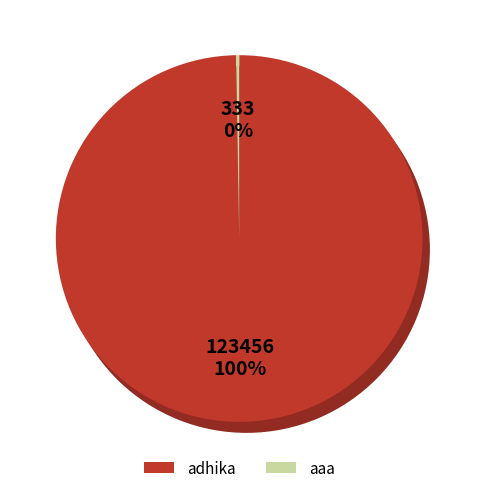

Which category has the biggest portion of the pie?

adhika